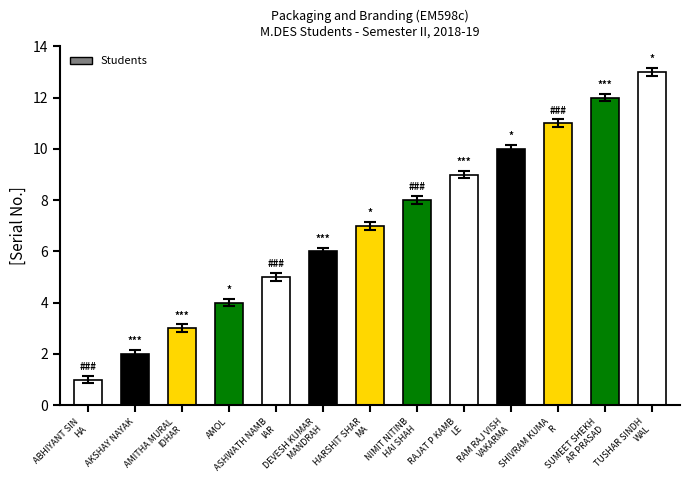

List the labels in order of value, smallest first.

ABHIYANT SIN
HA, AKSHAY NAYAK, AMITHA MURAL
IDHAR, AMOL, ASHWATH NAMB
IAR, DEVESH KUMAR
 MANDRAH, HARSHIT SHAR
MA, NIMIT NITINB
HAI SHAH, RAJAT P KAMB
LE, RAM RAJ VISH
VAKARMA, SHIVRAM KUMA
R, SUMEET SHEKH
AR PRASAD, TUSHAR SINDH
WAL